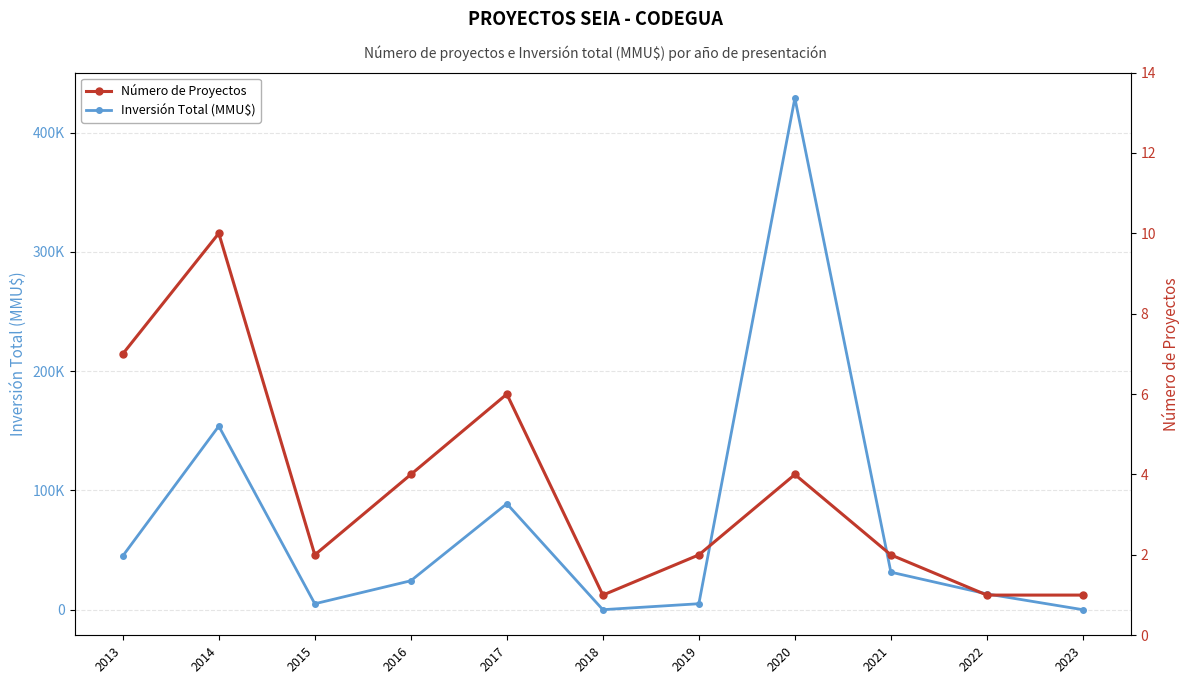

In Número de Proyectos, how many points are higher than both neighbors (excluding endpoints)?

3